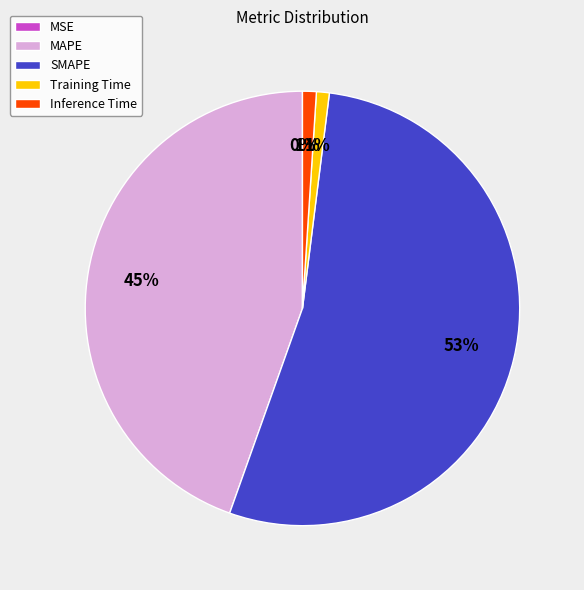

What is the largest slice in the pie chart?

SMAPE